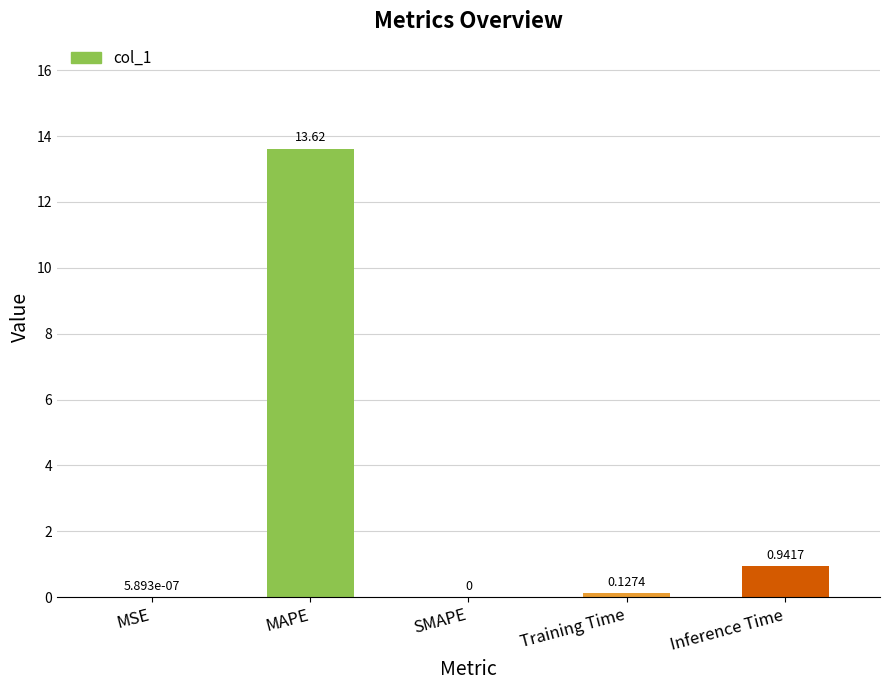

At which label is the value closest to 6?

Inference Time